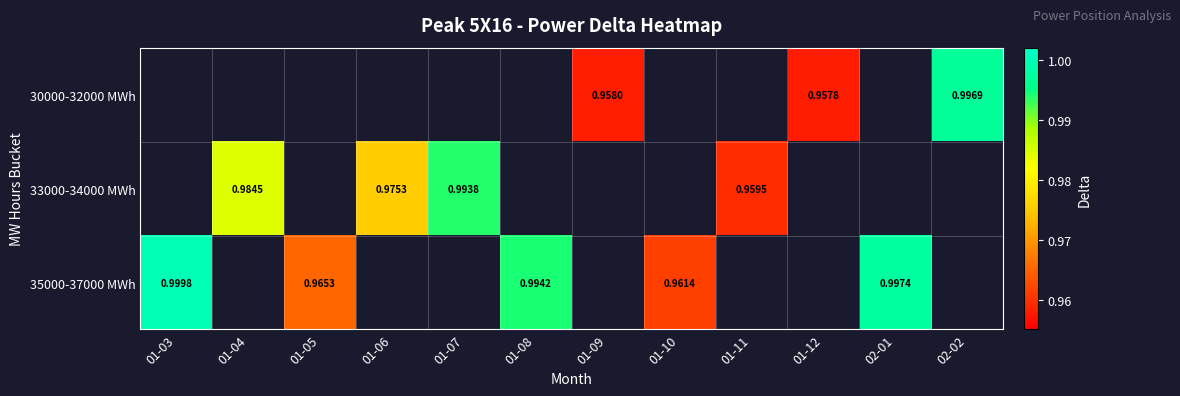

Which label corresponds to the largest value in the chart?

01-03